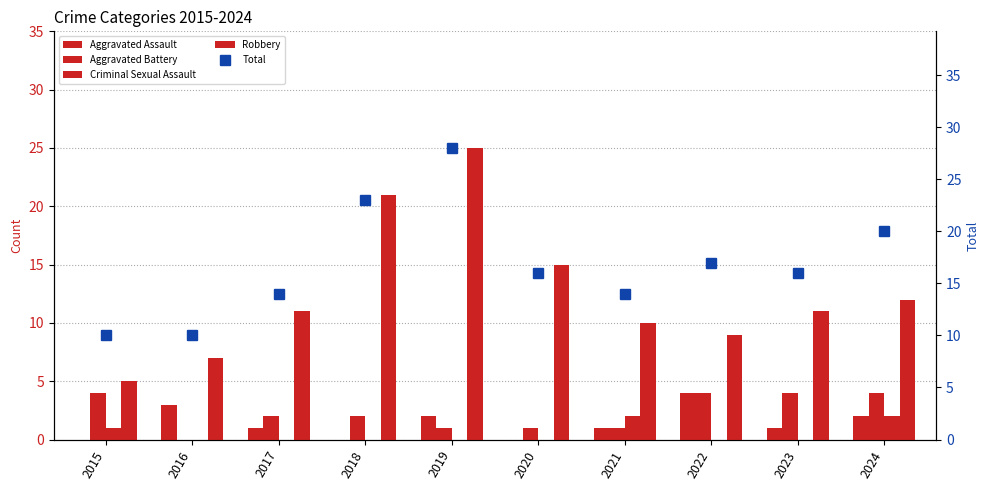

How many values in Aggravated Battery are above zero?

9